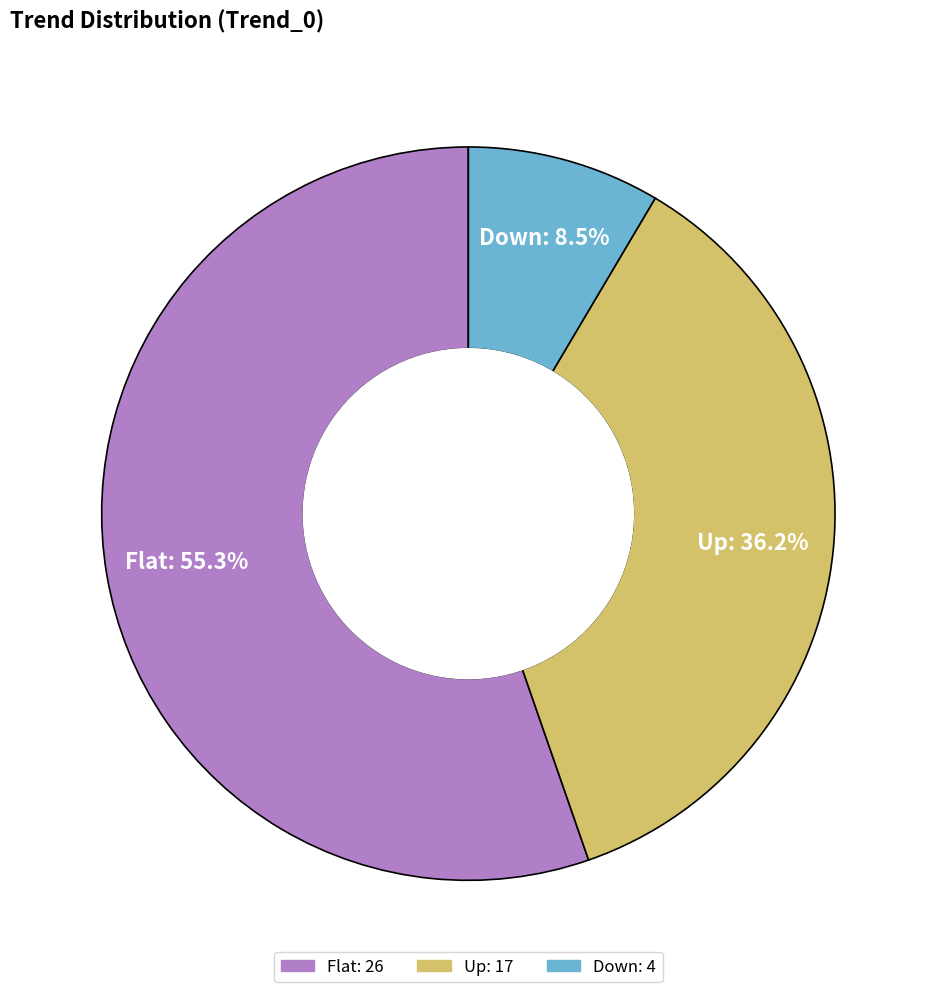

Which slice is the smallest?

Down